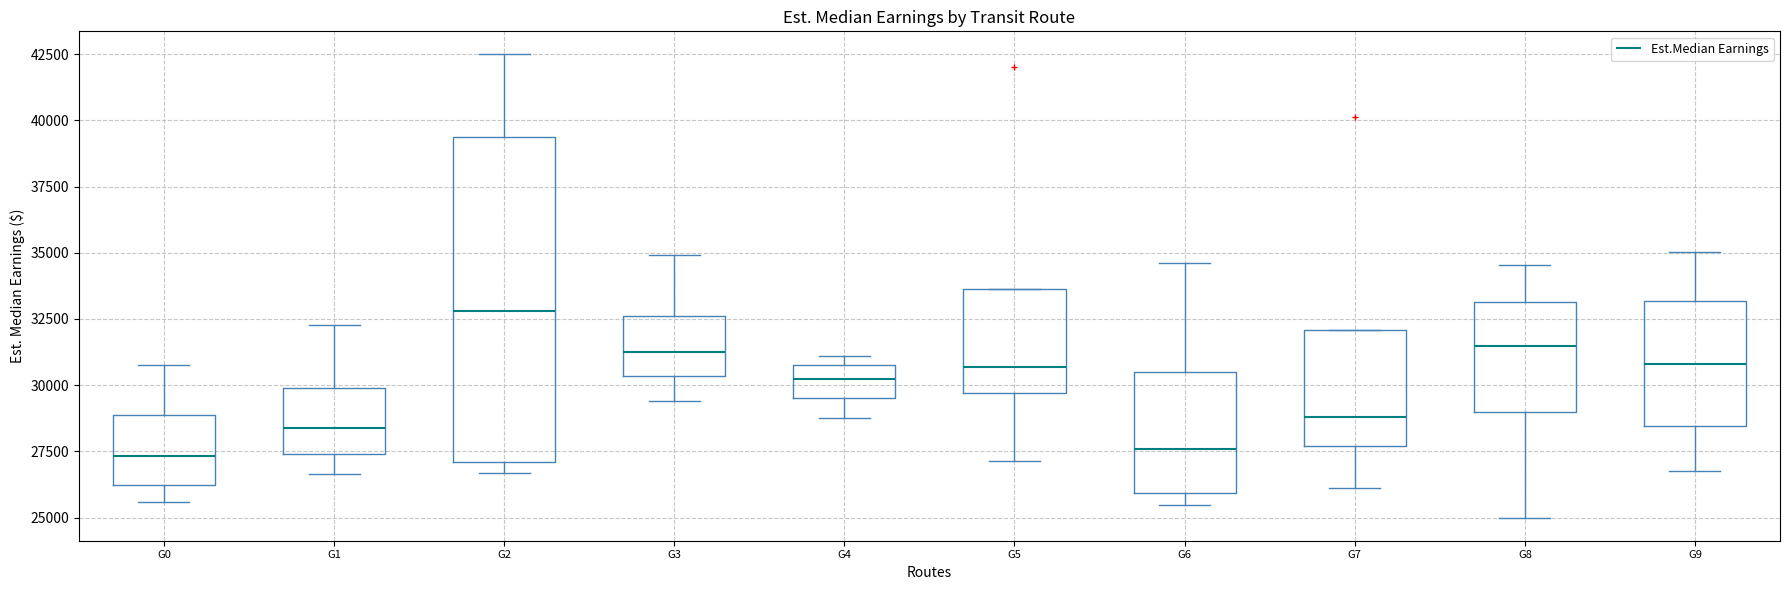

Reading left to right, transcribe this box plot: for each box, give where its median line is, the range the box spans, and where its two whiskers end, as read against the y-axis. The values are not printed on the chart, so give them approximately, as read against the axis.

G0: median 27500, box 26000 to 29000, whiskers 25500 to 31000
G1: median 28500, box 27500 to 30000, whiskers 26500 to 32500
G2: median 33000, box 27000 to 39500, whiskers 26500 to 42500
G3: median 31500, box 30500 to 32500, whiskers 29500 to 35000
G4: median 30000, box 29500 to 31000, whiskers 28500 to 31000 (just above the box's upper edge)
G5: median 30500, box 29500 to 33500, whiskers 27000 to 33500
G6: median 27500, box 26000 to 30500, whiskers 25500 to 34500
G7: median 29000, box 27500 to 32000, whiskers 26000 to 32000
G8: median 31500, box 29000 to 33000, whiskers 25000 to 34500
G9: median 31000, box 28500 to 33000, whiskers 27000 to 35000